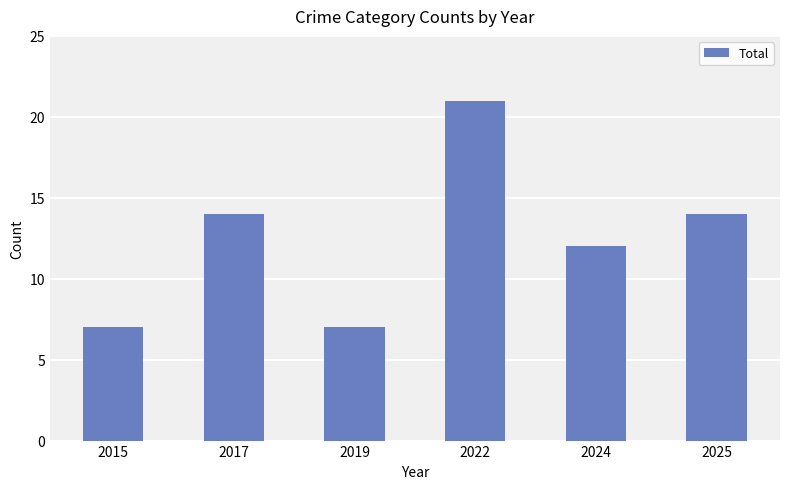

Which has a higher value, 2025 or 2019?

2025